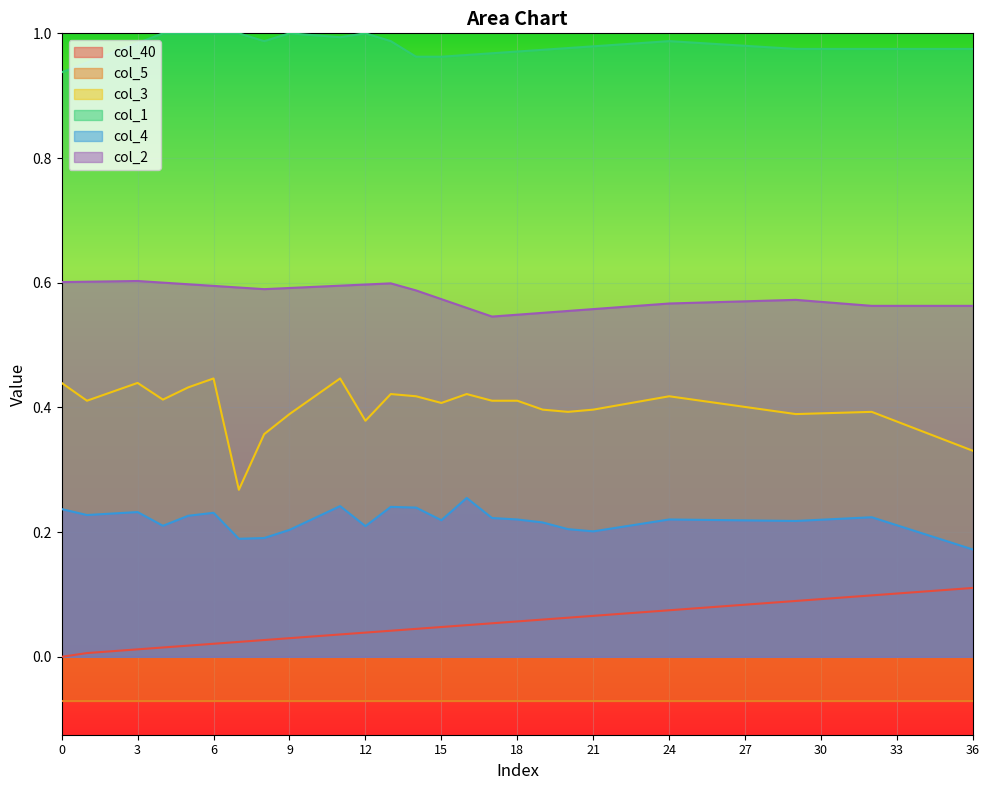

Which has a higher value, 35 or 11?

35